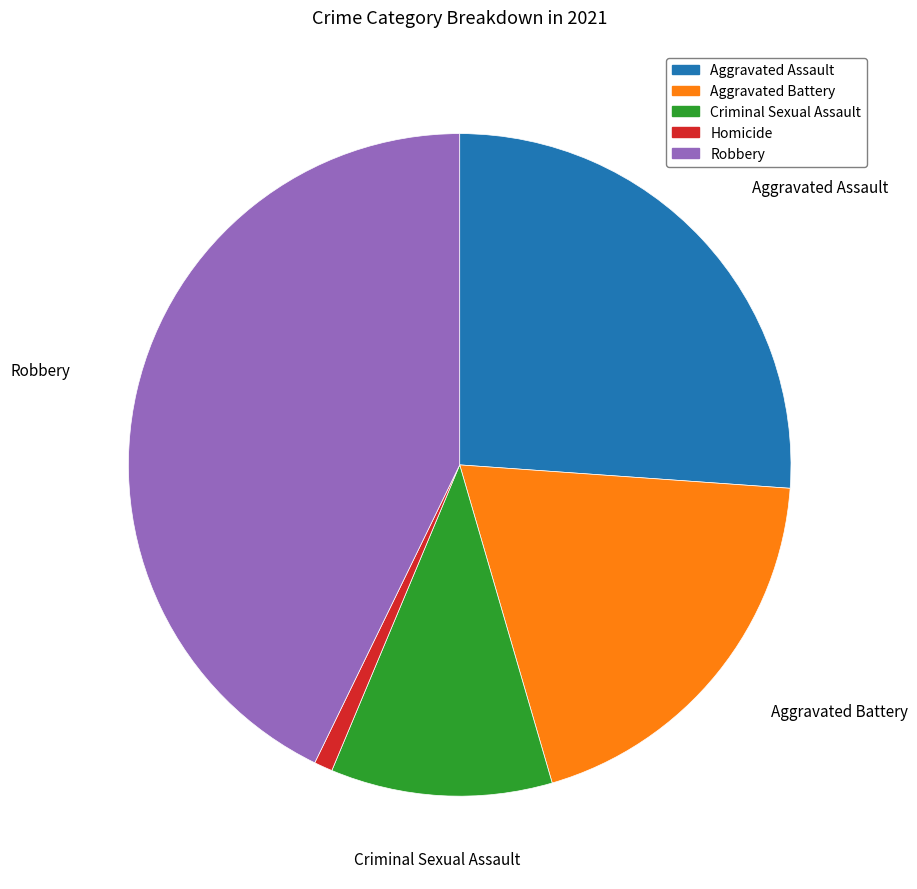

Is there a majority slice in this chart?

No